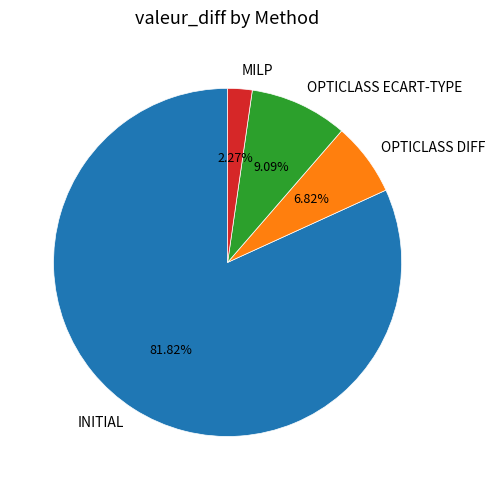

The OPTICLASS DIFF slice represents 1% of the pie. True or false?

False